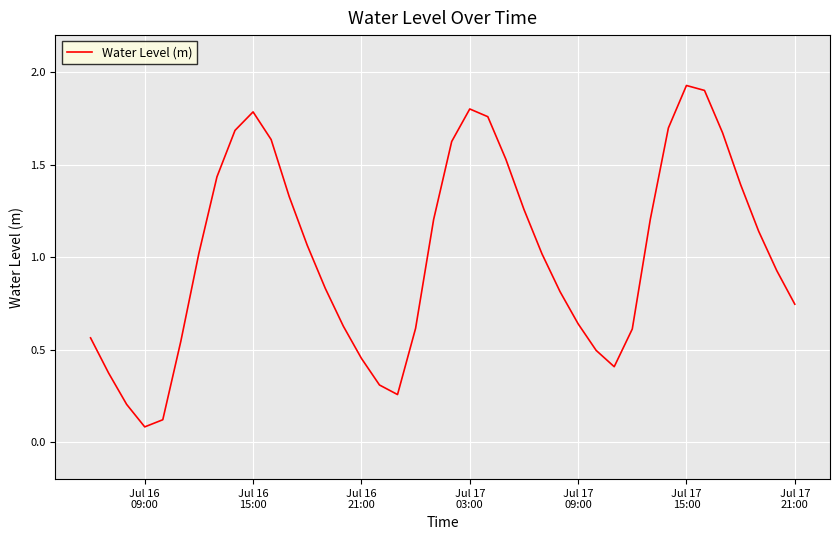

How many lines are shown in the chart?

1